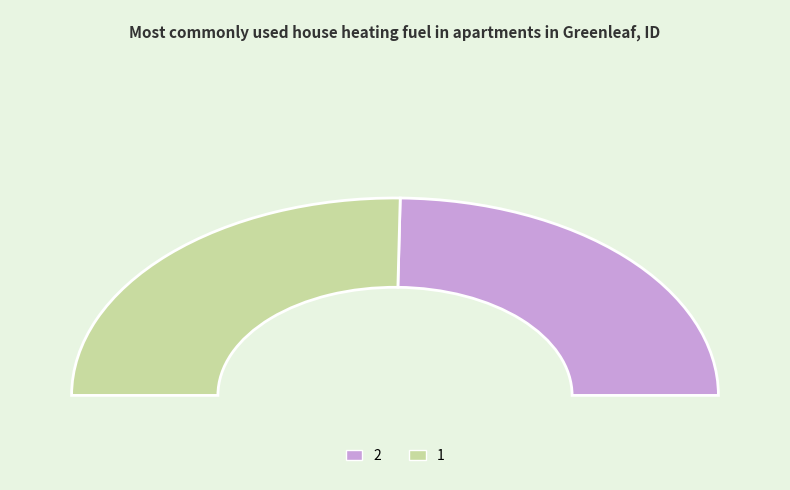

What is the total percentage of 2 and 1?

100.0%